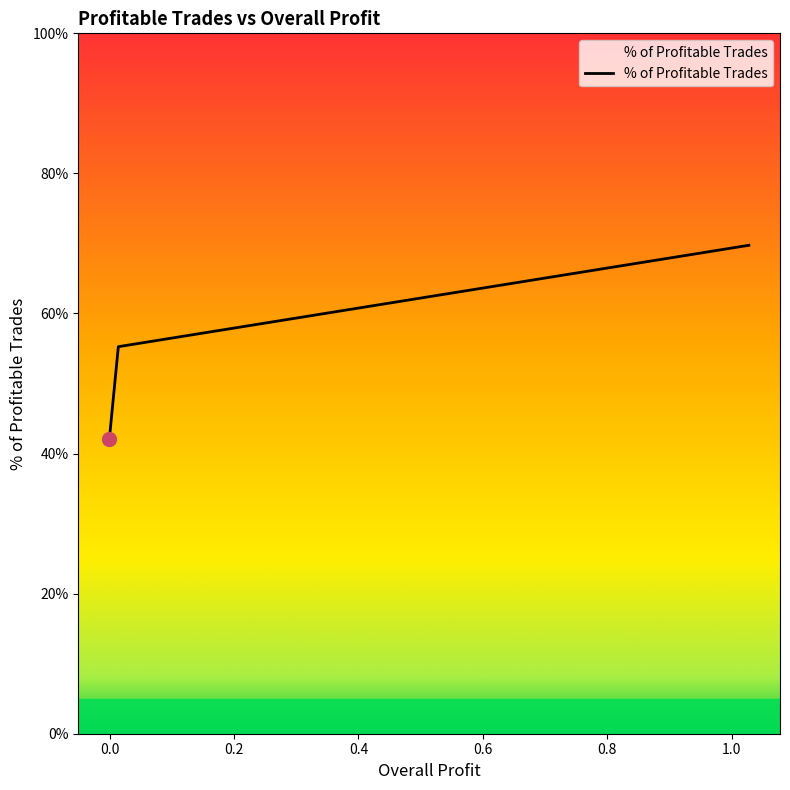

What is the maximum value shown in the chart?

69.7